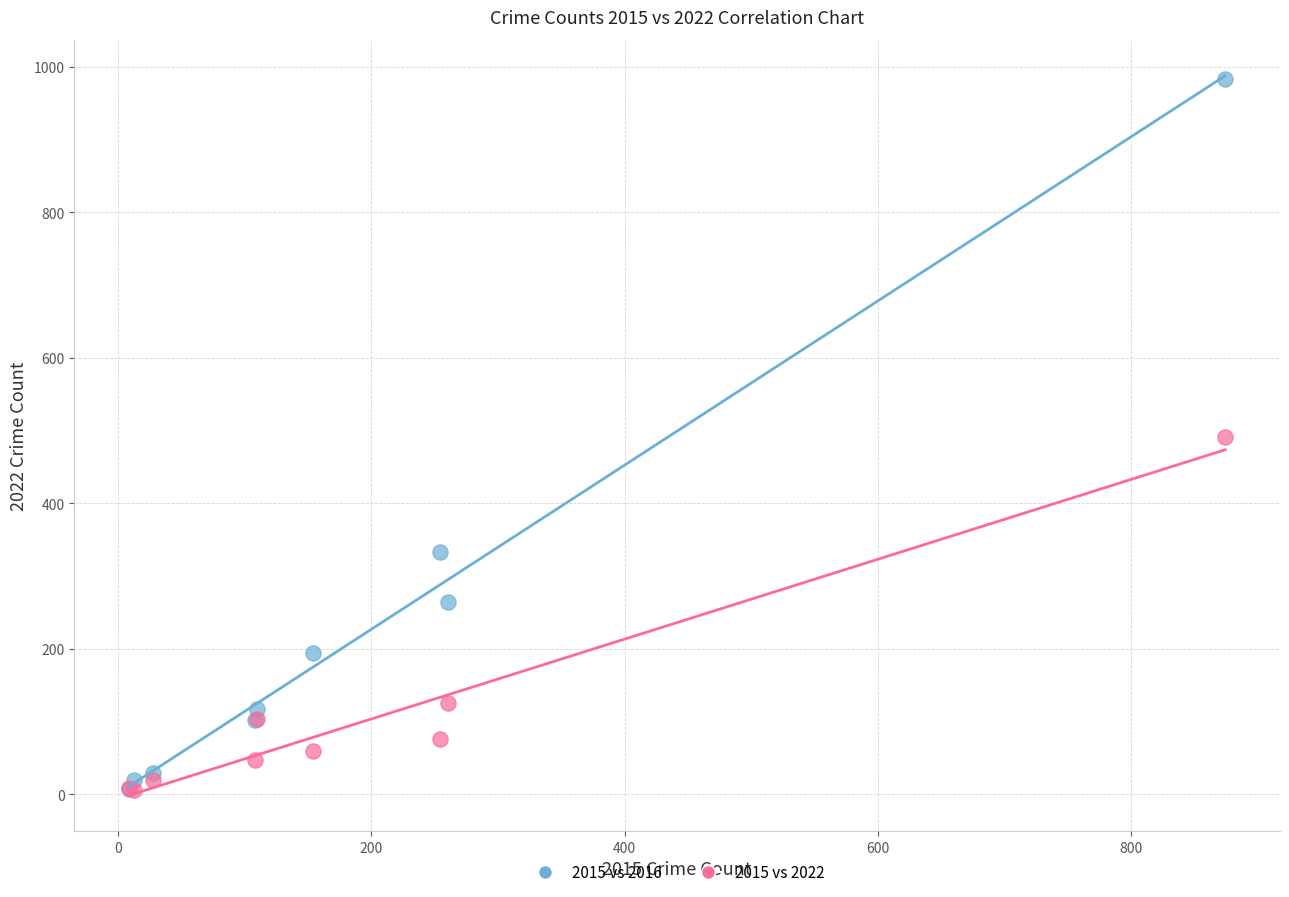

In the 2015 vs 2022 series, what Y value is closest to 248?

126